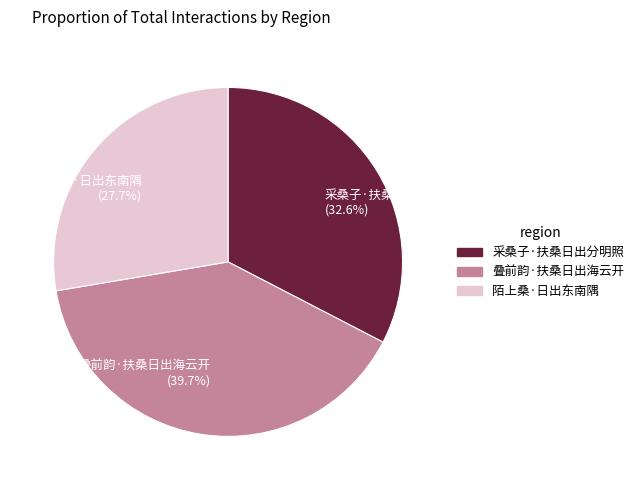

Rank the categories by value from lowest to highest.

陌上桑·日出东南隅, 采桑子·扶桑日出分明照, 叠前韵·扶桑日出海云开